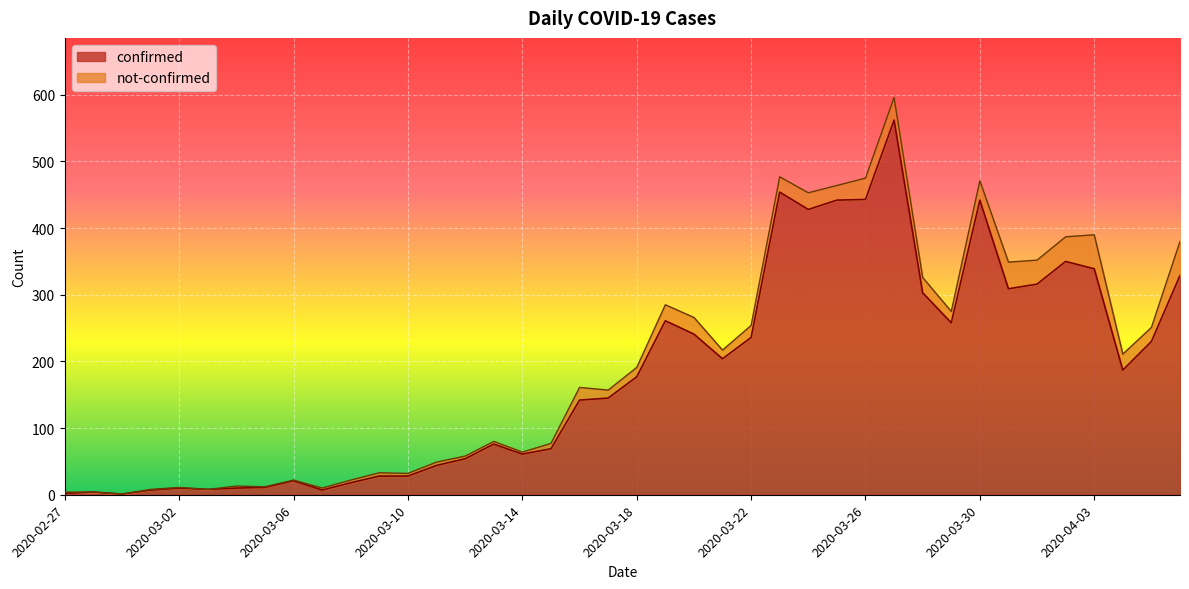

What is the label of the 15th point from the left?

2020-03-12